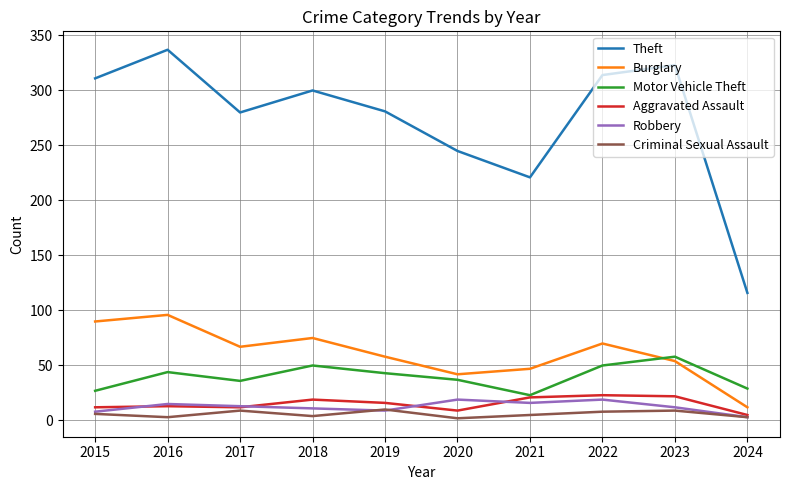

Does the chart have visible grid lines?

Yes